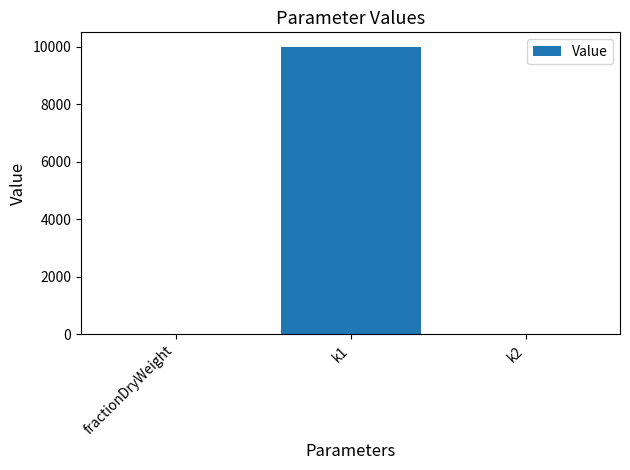

Does the chart contain stacked bars?

No